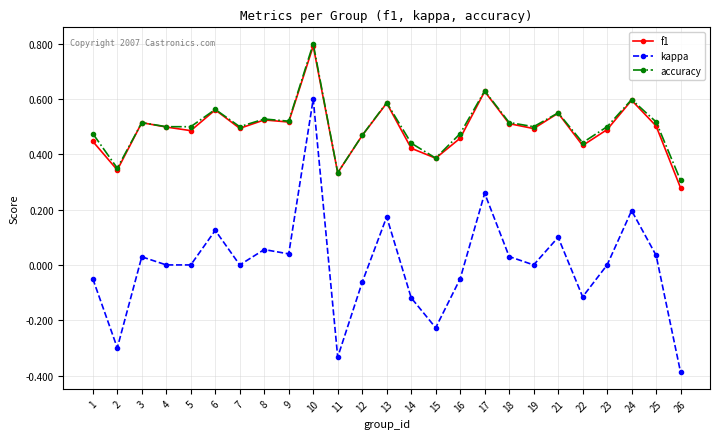

At which category does accuracy reach its first local peak?

3